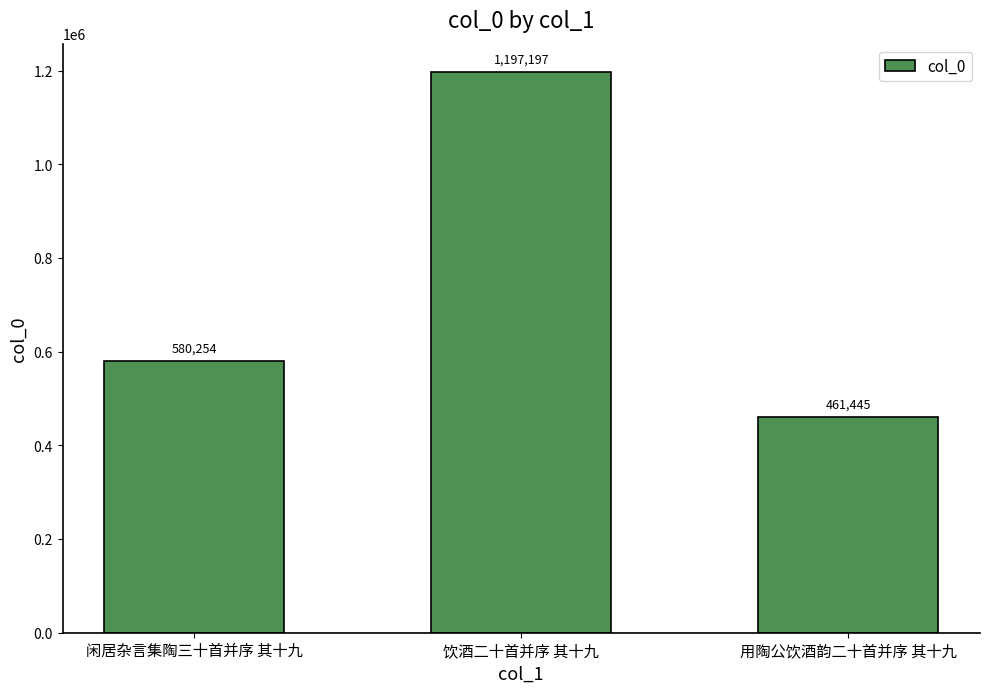

Rank the categories by value from lowest to highest.

用陶公饮酒韵二十首并序 其十九, 闲居杂言集陶三十首并序 其十九, 饮酒二十首并序 其十九